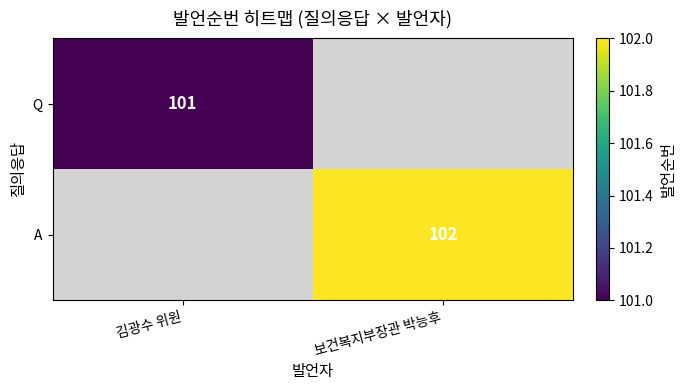

True or false: Q has a value of 101 at 김광수 위원.

True